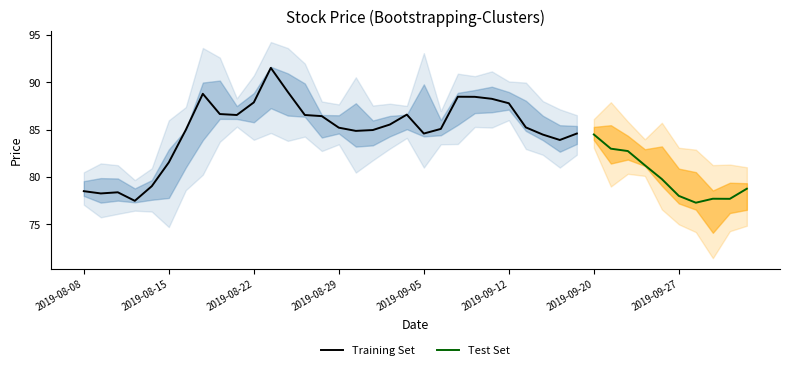

What is the lowest value of the low series?

74.1